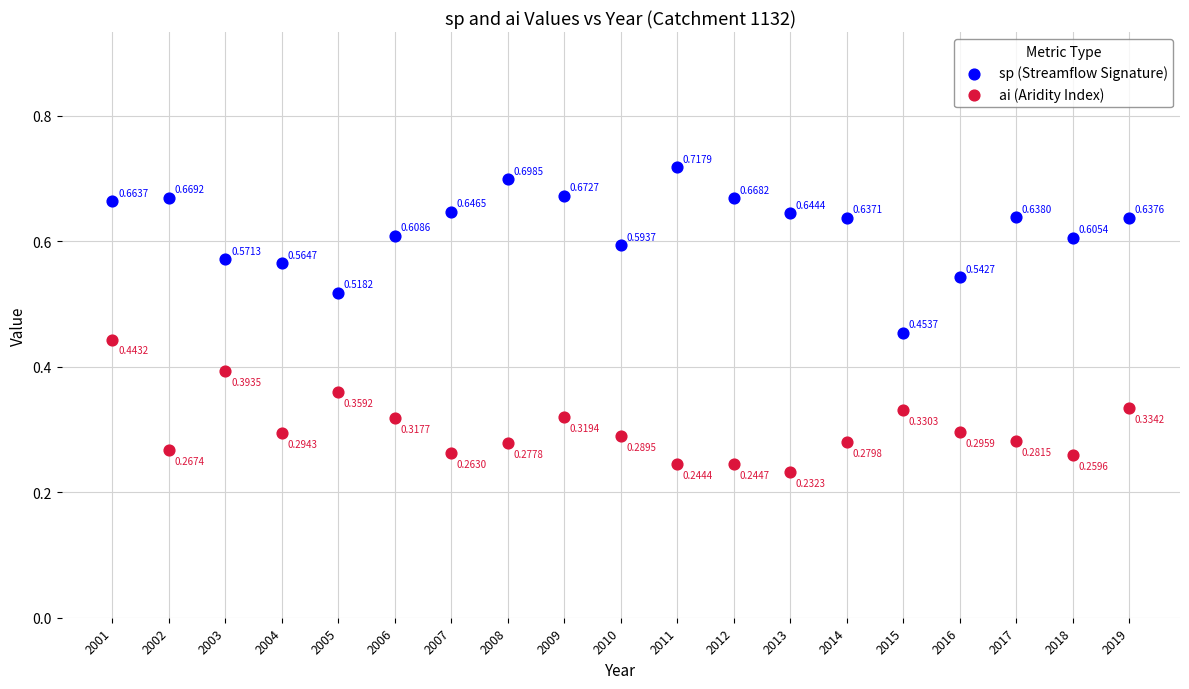

Which series contains the highest Y value?

sp (Streamflow Signature)